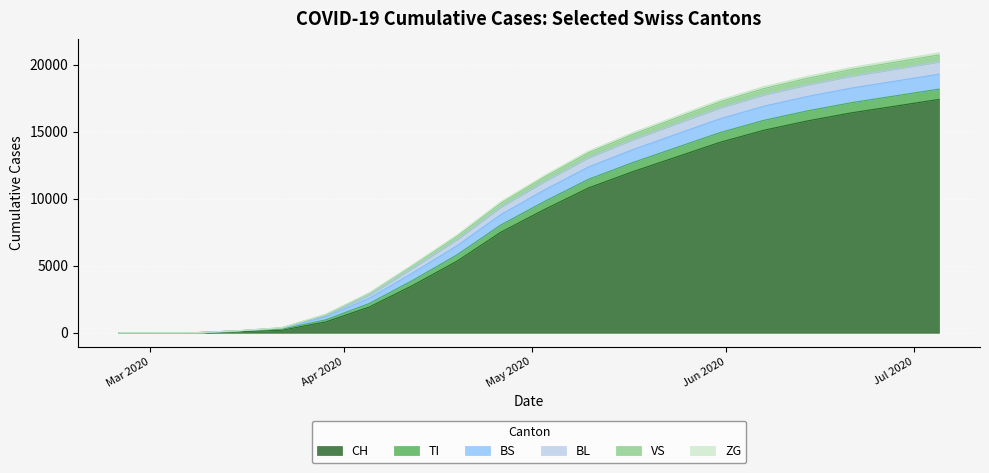

What is the highest value of the CH series?

17400